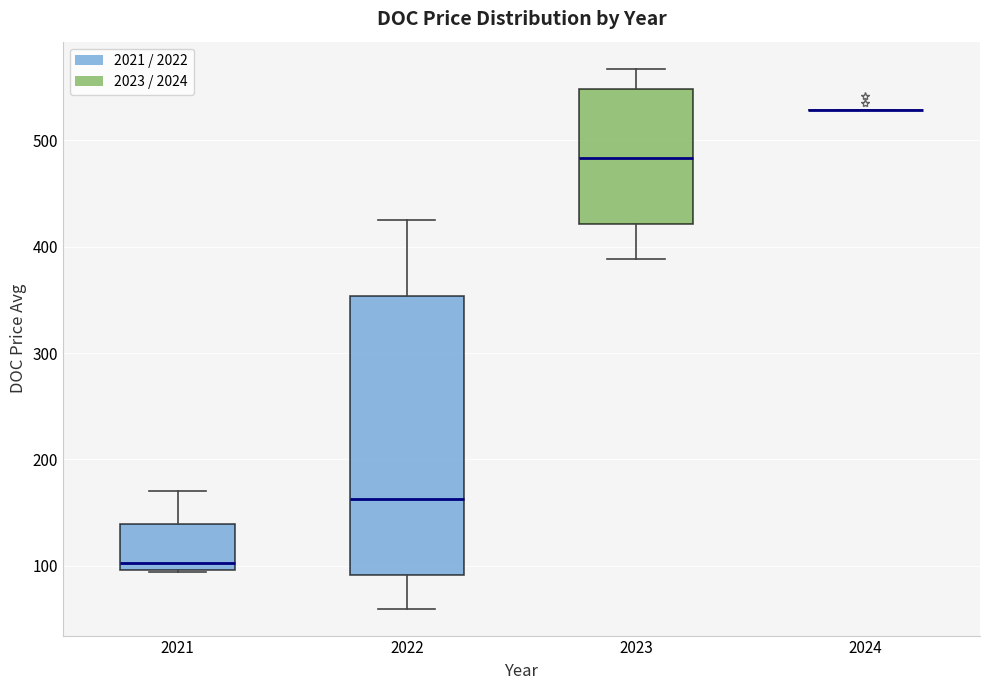

Where does the lower whisker of the box at x = 2023 end on the y-axis? The values are not printed on the chart, so give them approximately, as read against the axis.

390